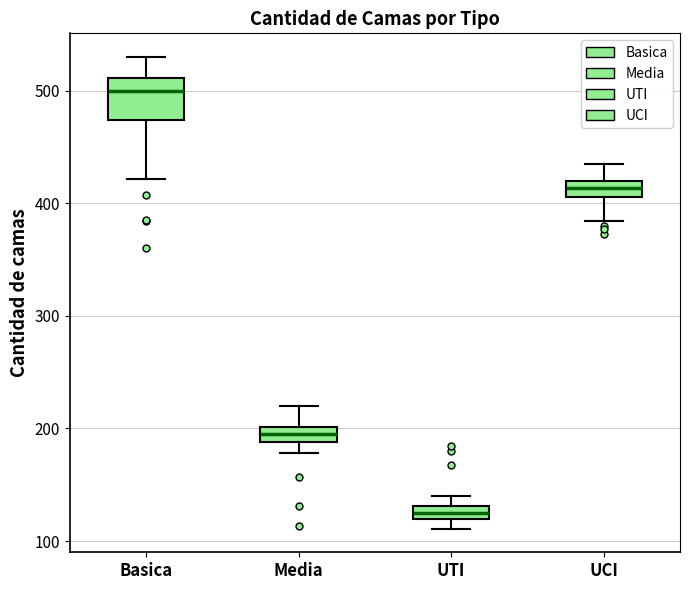

Comparing the boxes themselves (not the whiskers), which one is the tallest?

Basica